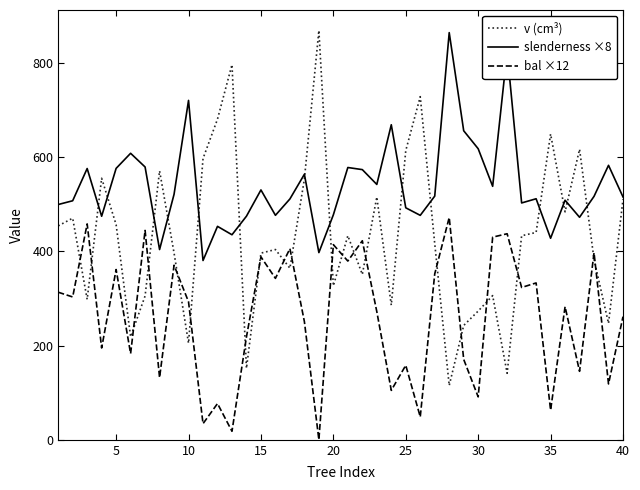

What is the difference between the second highest and minimum values in the v (cm³) series?

681.0